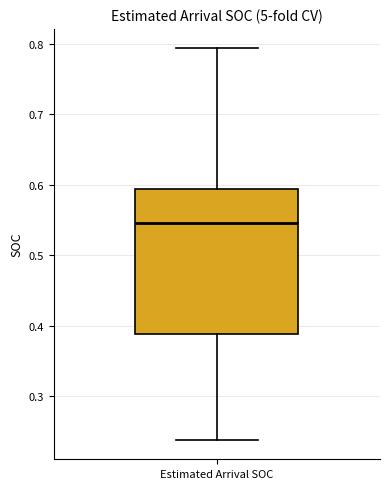

Transcribe this box plot: give where the median line is, the range the box spans, and where the two whiskers end, as read against the y-axis. The values are not printed on the chart, so give them approximately, as read against the axis.

median 0.55, box 0.39 to 0.59, whiskers 0.24 to 0.79